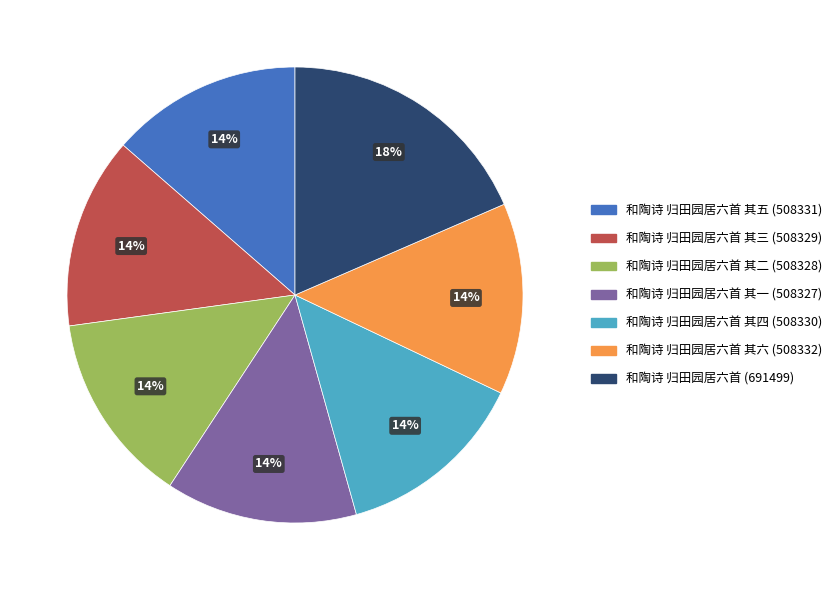

To the nearest percent, what is the average slice percentage?

14%